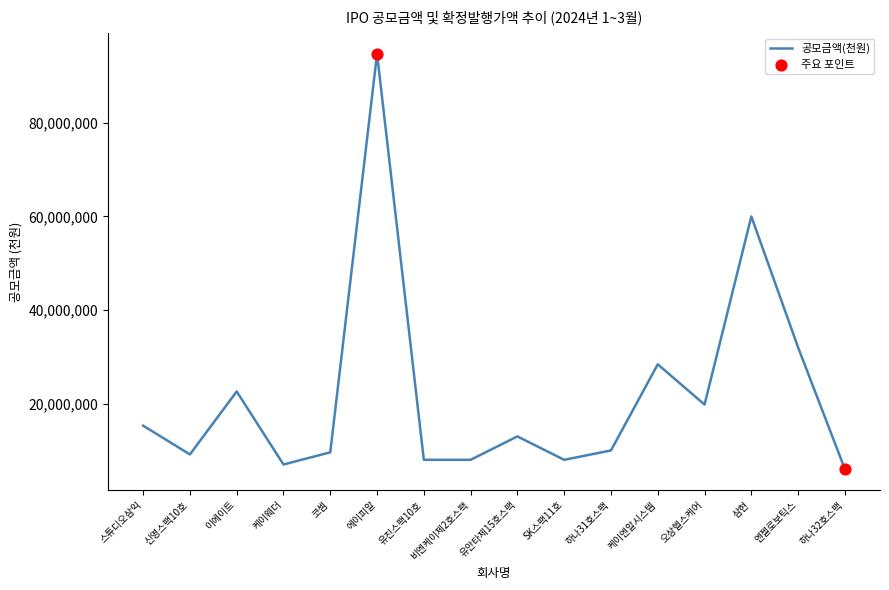

What is the ratio of the value at 비엔케이제2호스팩 to the value at 이에이트?

0.4